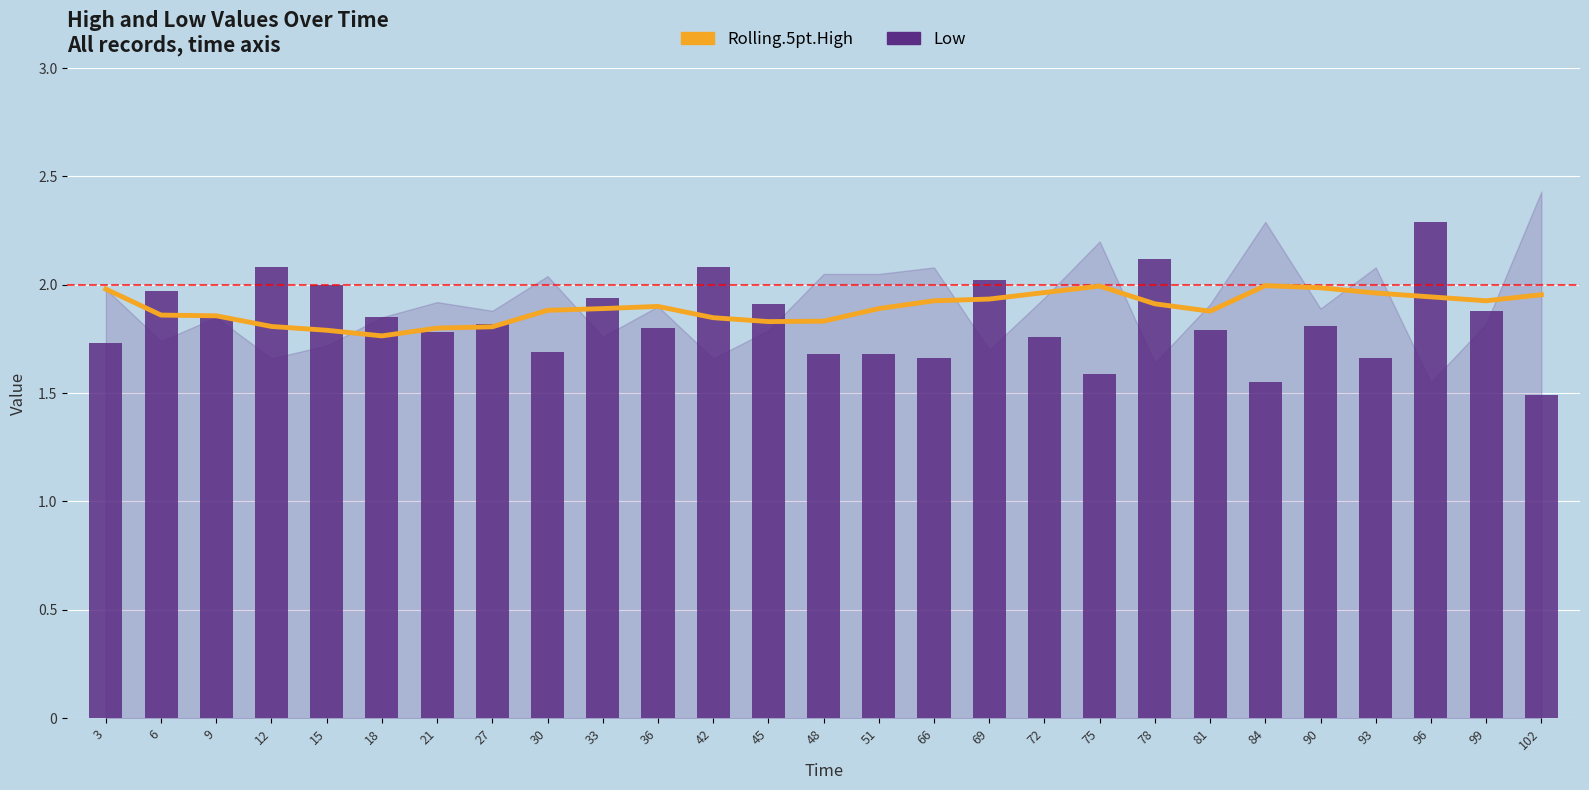

At how many categories does at least one series exceed 2?

5